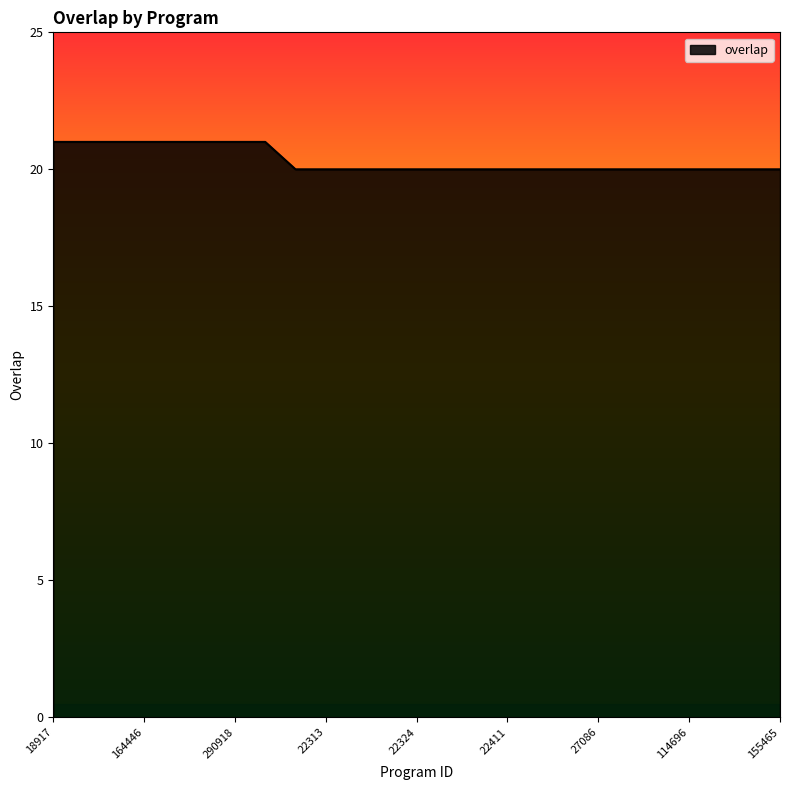

What is the minimum value shown in the chart?

20